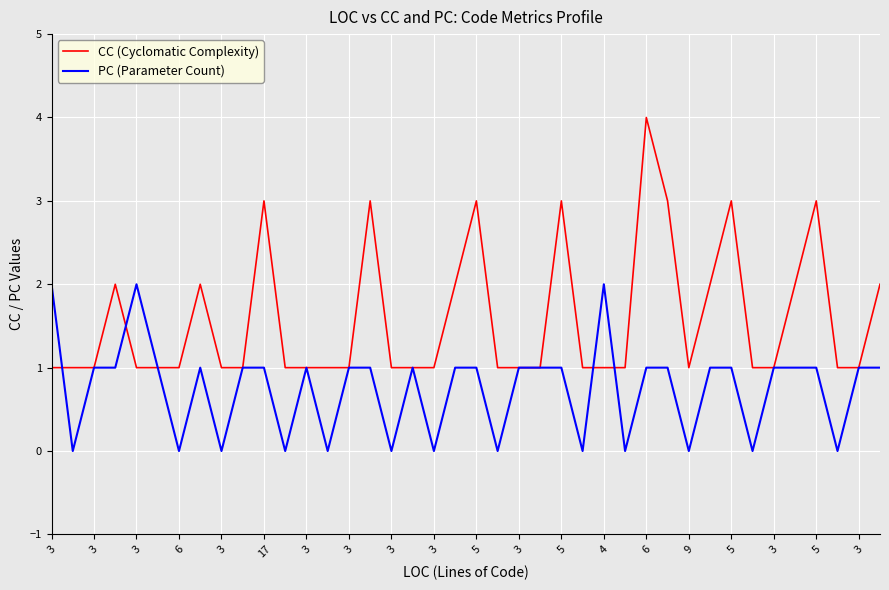

Which series has the widest spread of values?

CC (Cyclomatic Complexity)